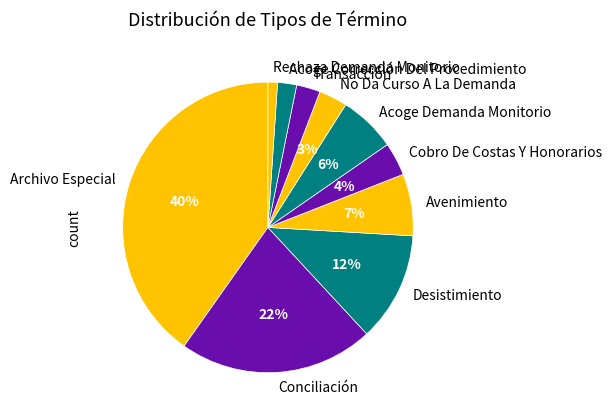

To the nearest percent, what portion does Transacción represent?

3%